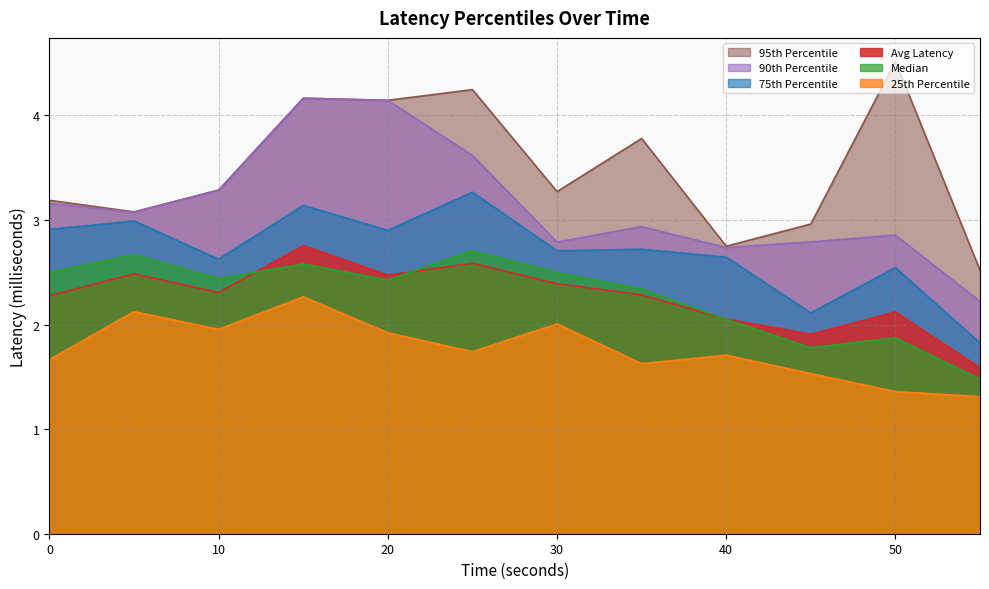

Which series has the widest spread of values?

95th Percentile Latency (millisecond)